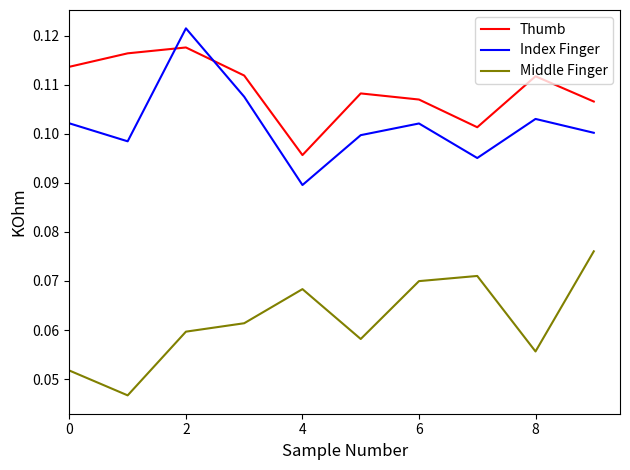

Which series has the largest total across all categories?

Thumb